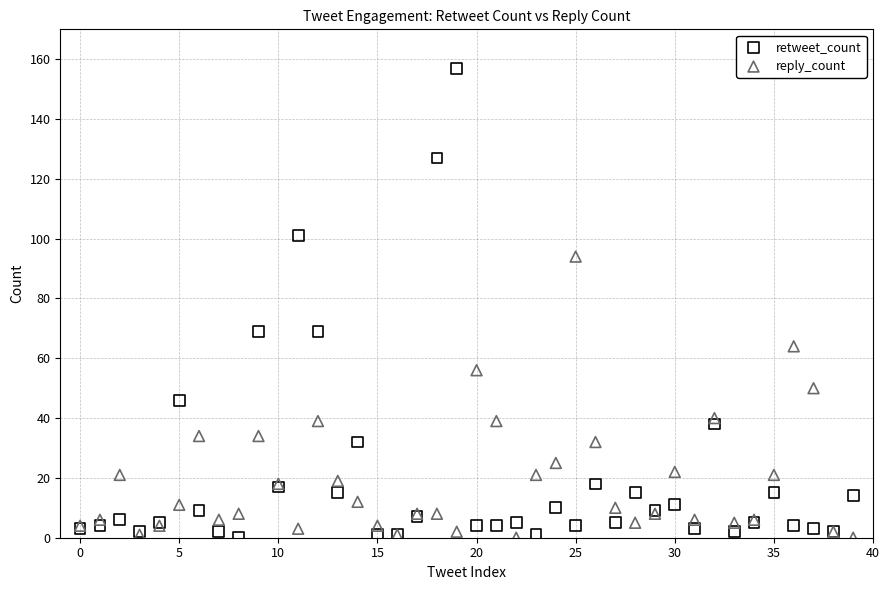

Which series reaches the maximum Y coordinate?

retweet_count